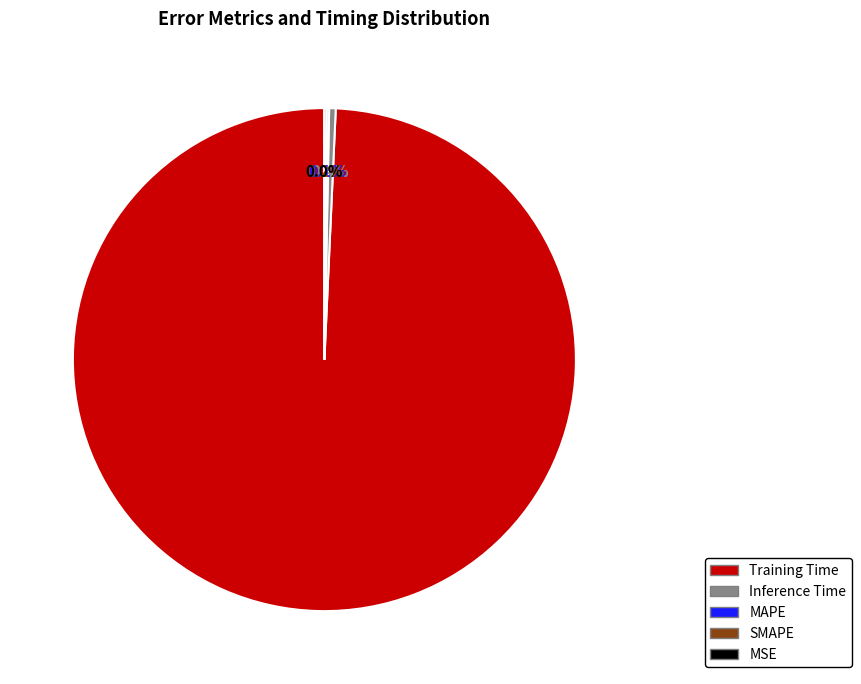

How many segments does this pie chart have?

5